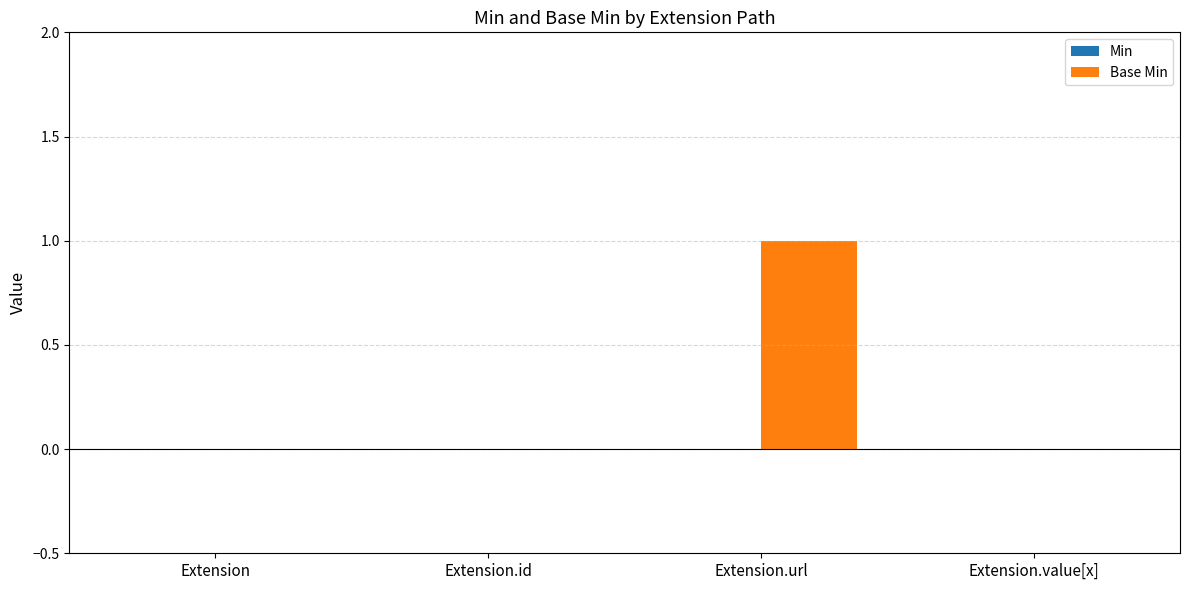

Reading left to right, extract all data points from this chart.

Extension=0	Extension.id=0	Extension.url=1	Extension.value[x]=0